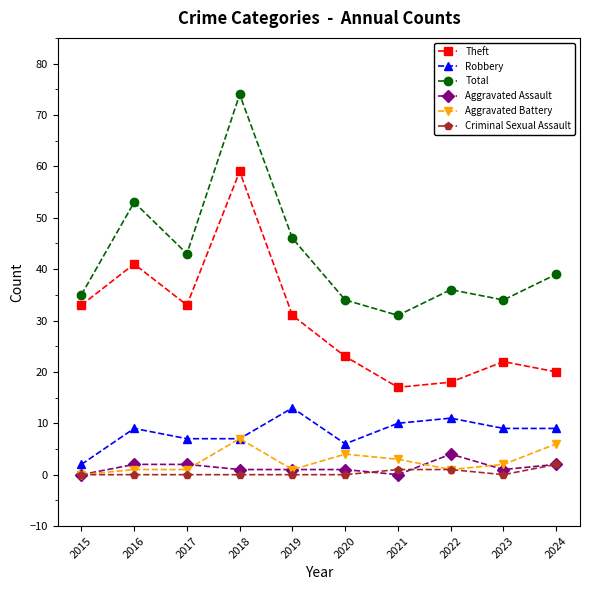

Rank the series at 2020 from lowest to highest value.

Criminal Sexual Assault, Aggravated Assault, Aggravated Battery, Robbery, Theft, Total